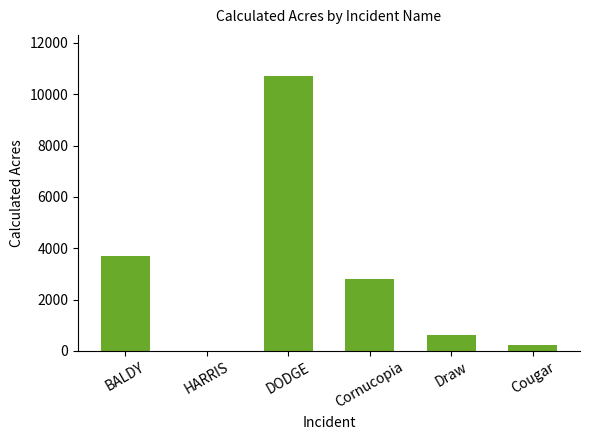

What is the sum of the values at BALDY and DODGE?

14398.8